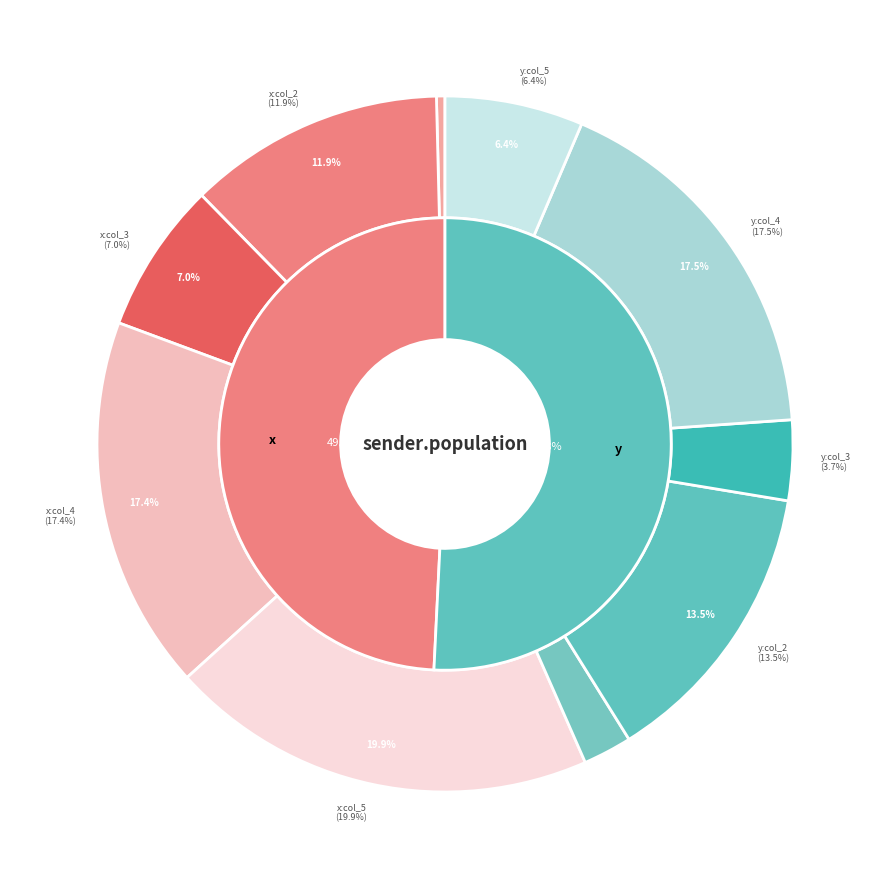

Which slice is the smallest?

col_1